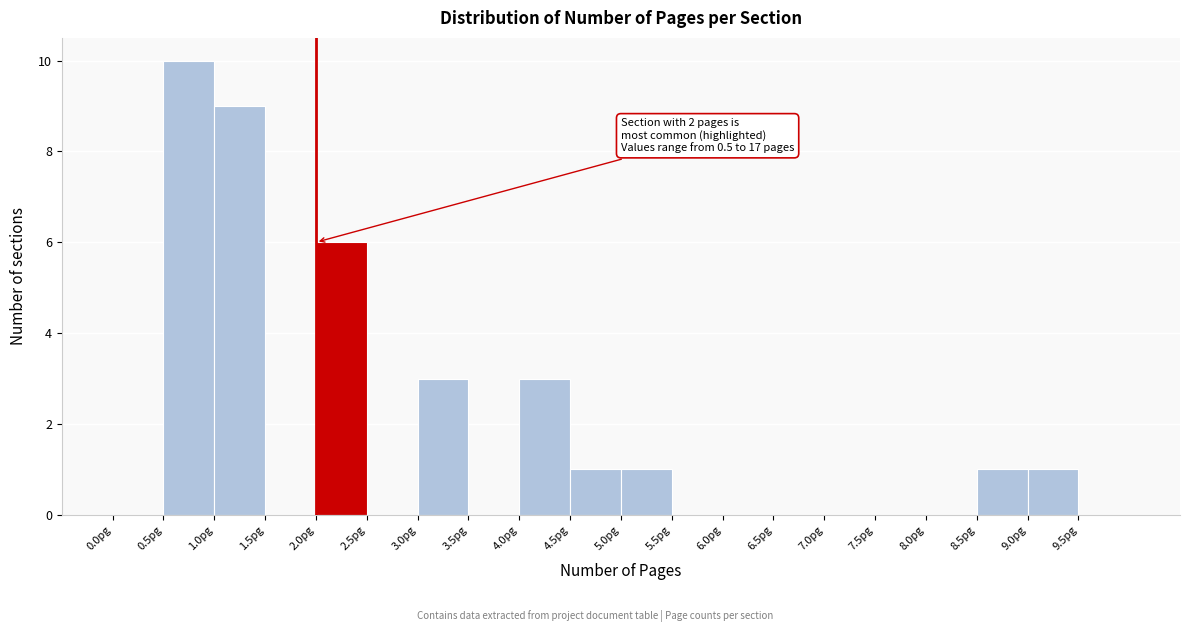

Which range on the x-axis has the tallest bar?

0.5 to 1.0